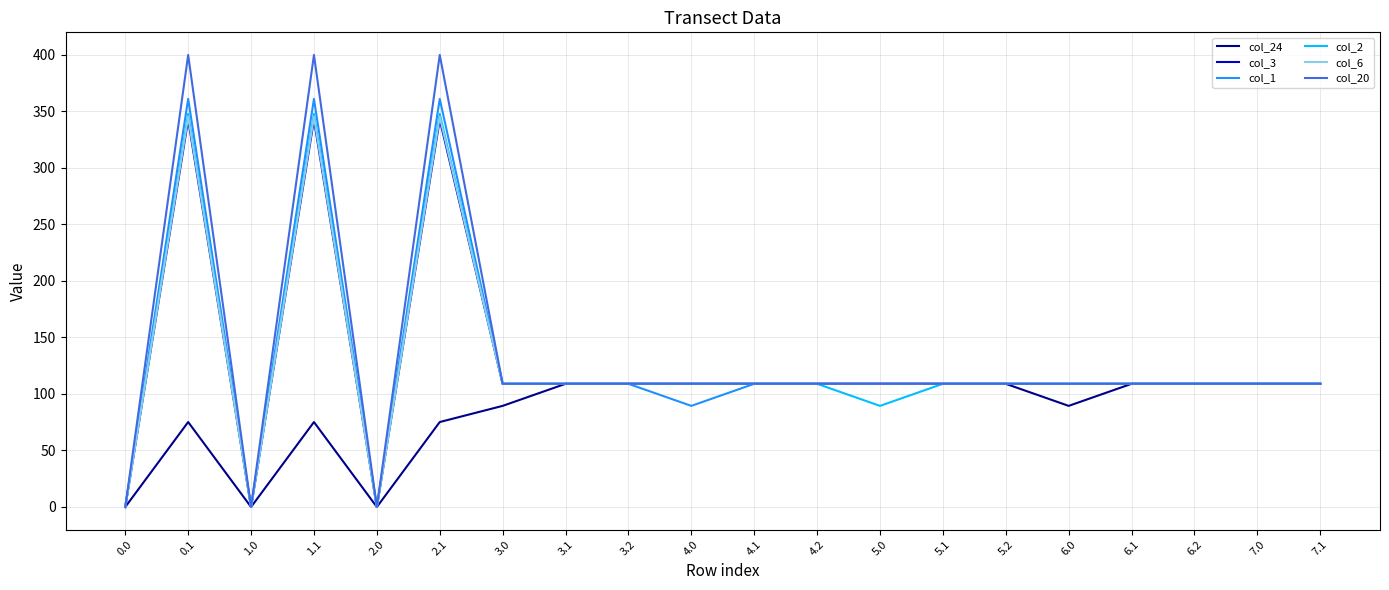

Which series has the largest total across all categories?

col_20